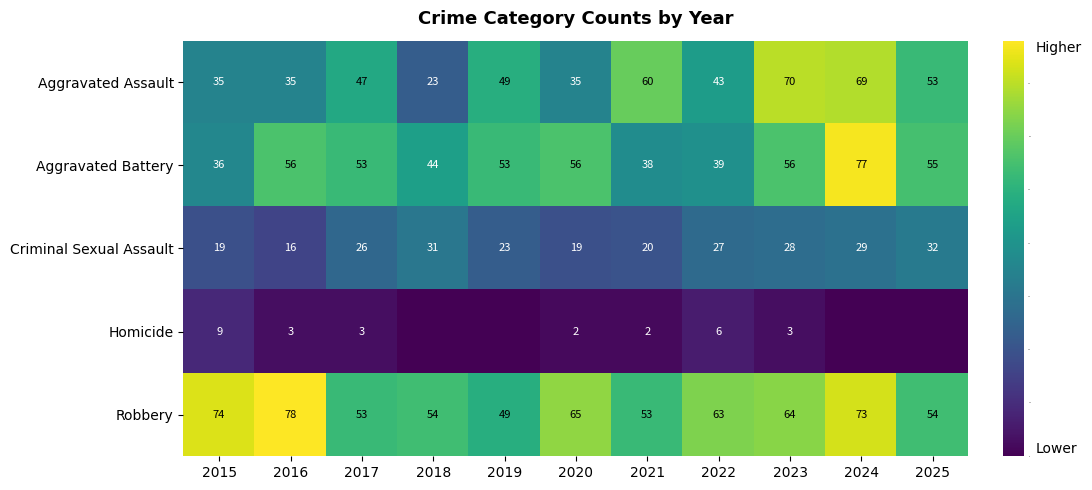

At which category is the sum across all series the highest?

2024